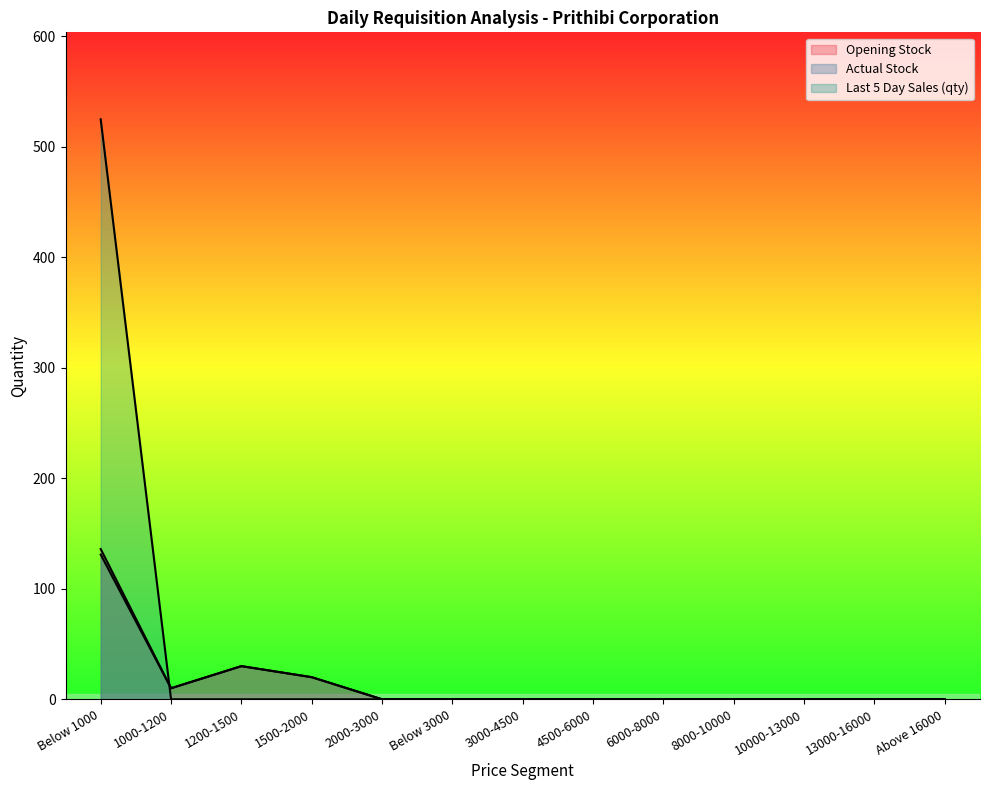

The value of Opening Stock at 8000-10000 is 61. True or false?

False